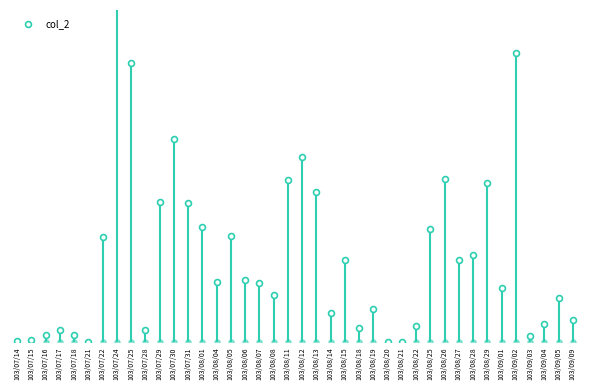

What is the change in value from 103/08/13 to 103/08/22?

-221580